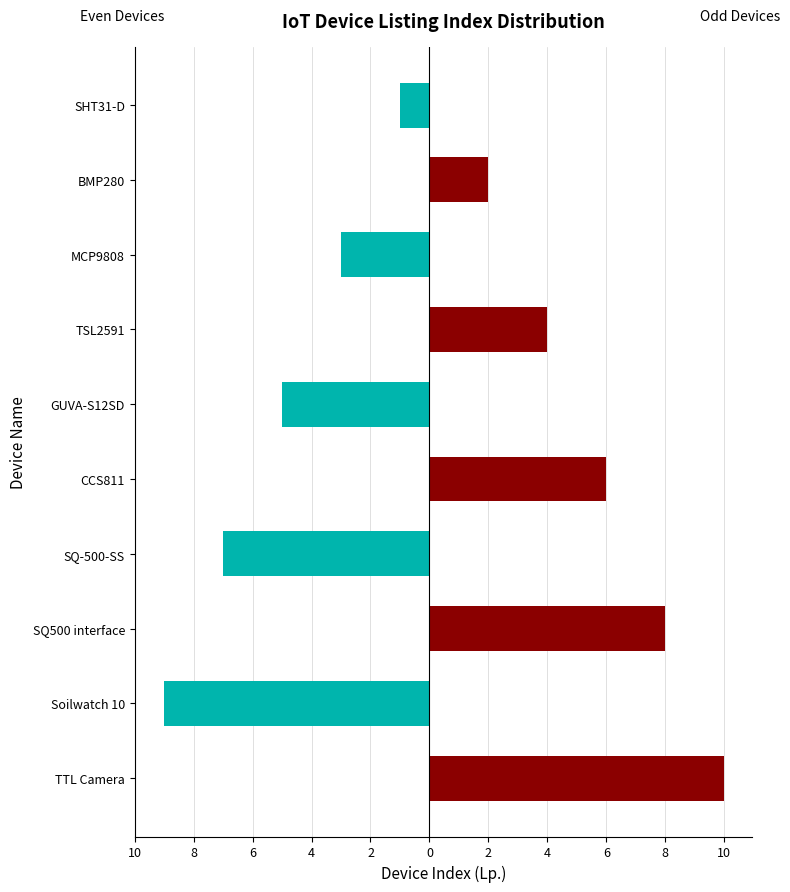

Are the bars horizontal?

Yes